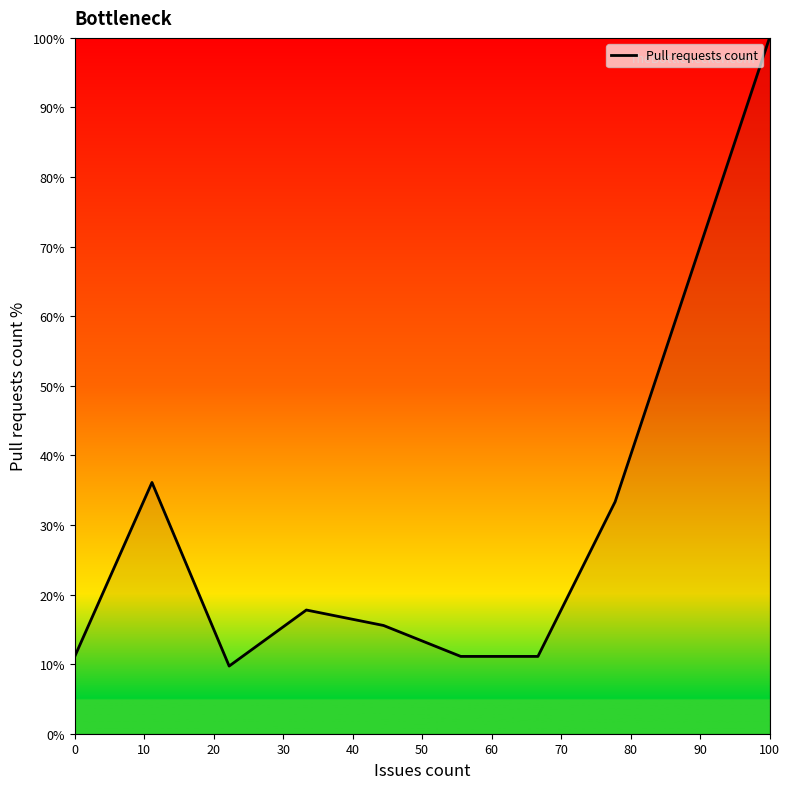

Reading right to left, transcribe all the data shown in this chart.

100.0	33.3	11.1	11.1	15.6	17.8	9.7	36.1	11.1